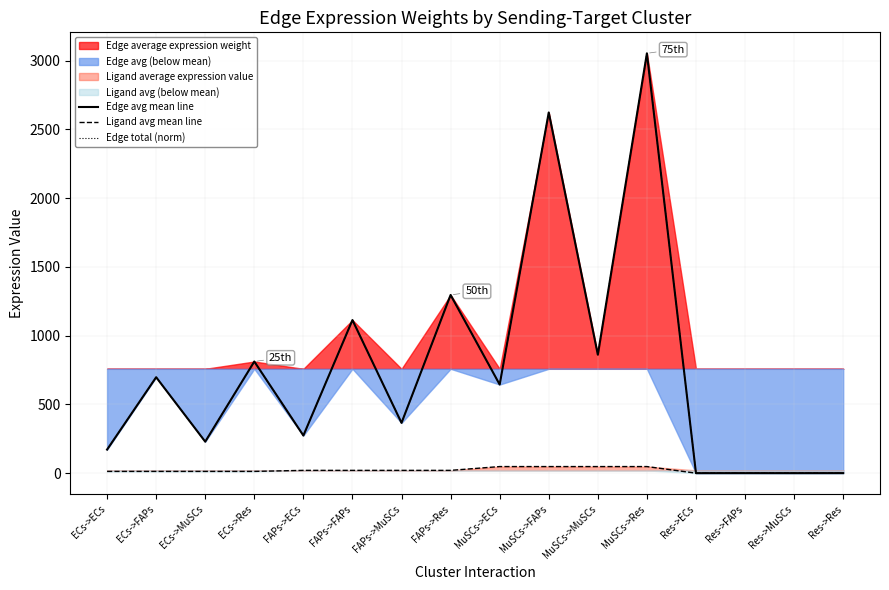

What is the total value across all series at ECs->ECs?

355.6